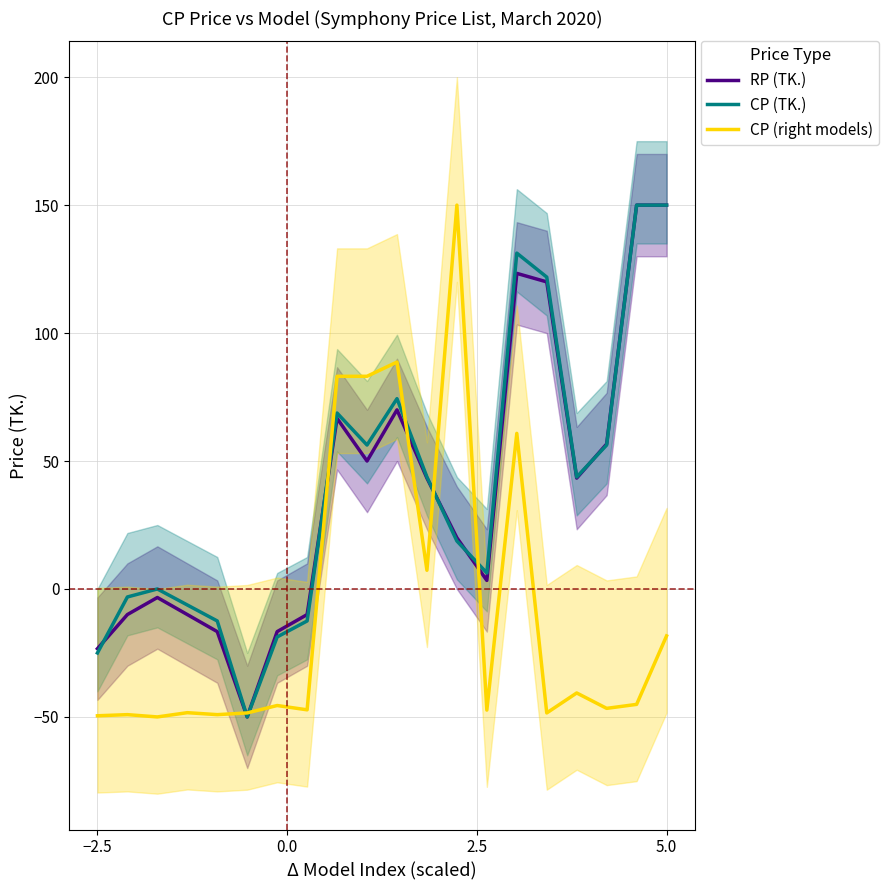

What is the lowest value of the RP (TK.) series?

-50.0